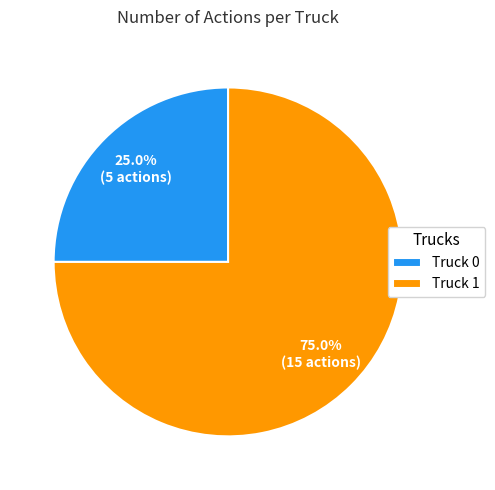

What is the smallest slice in the pie chart?

Truck 0